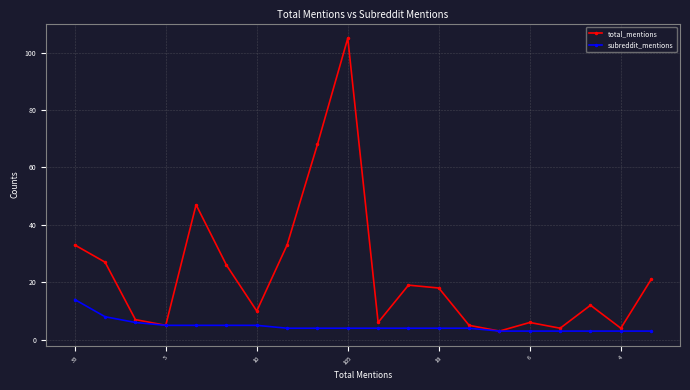

What is the value of the total_mentions point at the 16th from the left?

6